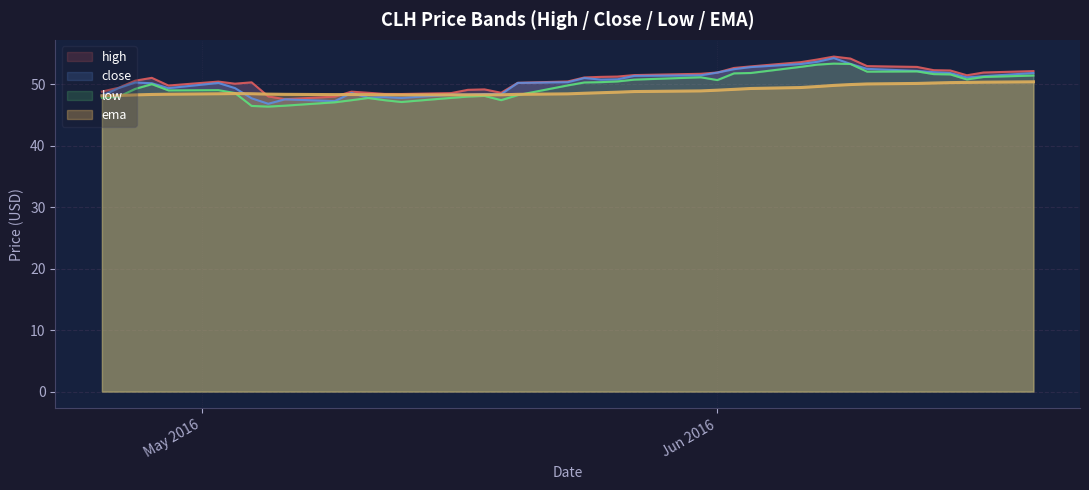

In ema, how many points are lower than both neighbors (excluding endpoints)?

2